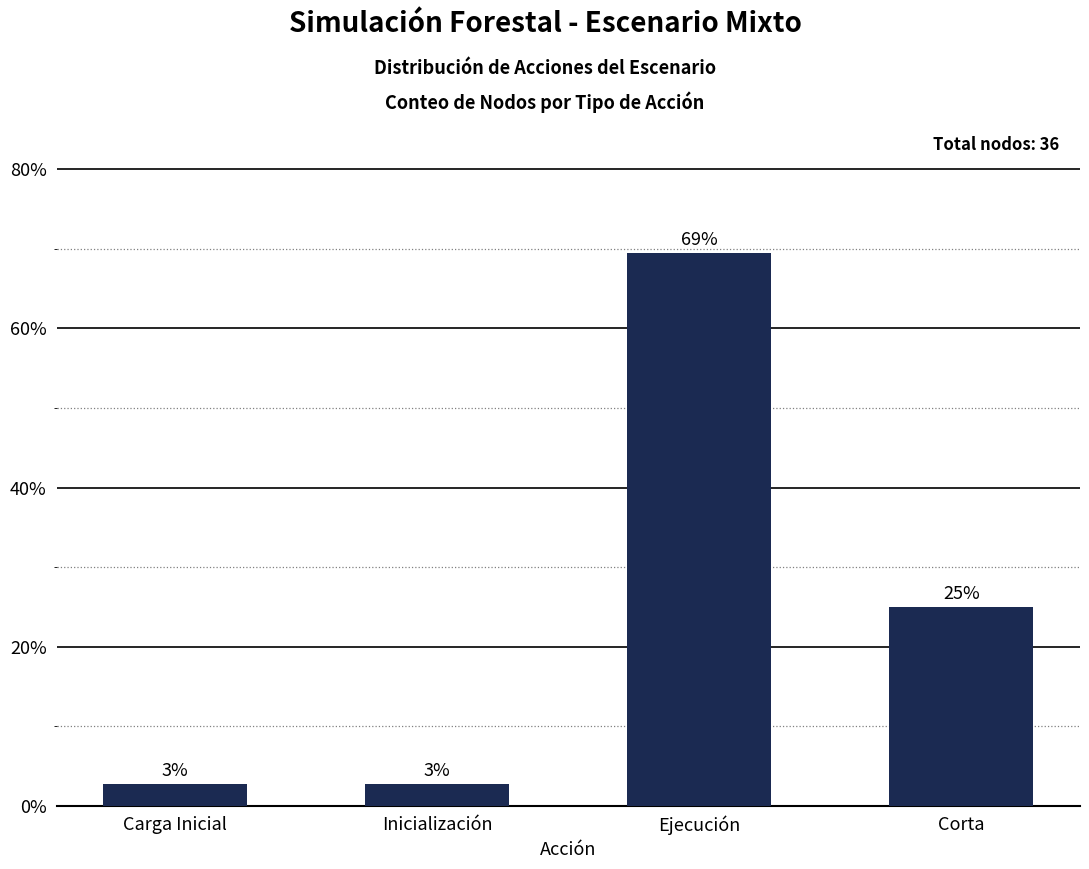

What position from the left is Ejecución?

3